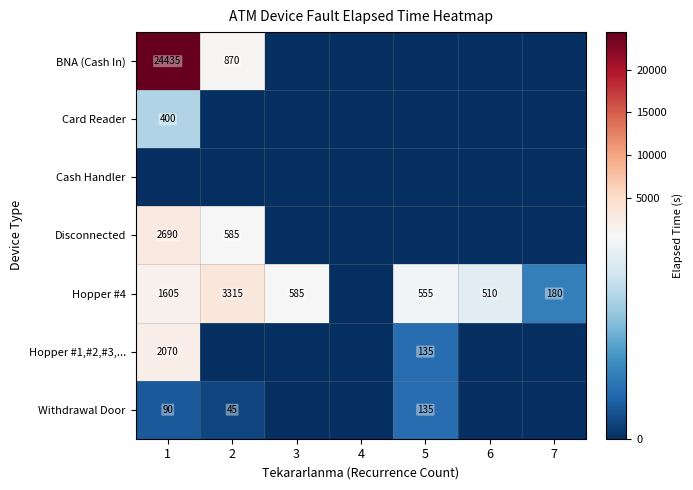

Is it true that Hopper #1,#2,#3,... equals 2070 at 1?

True